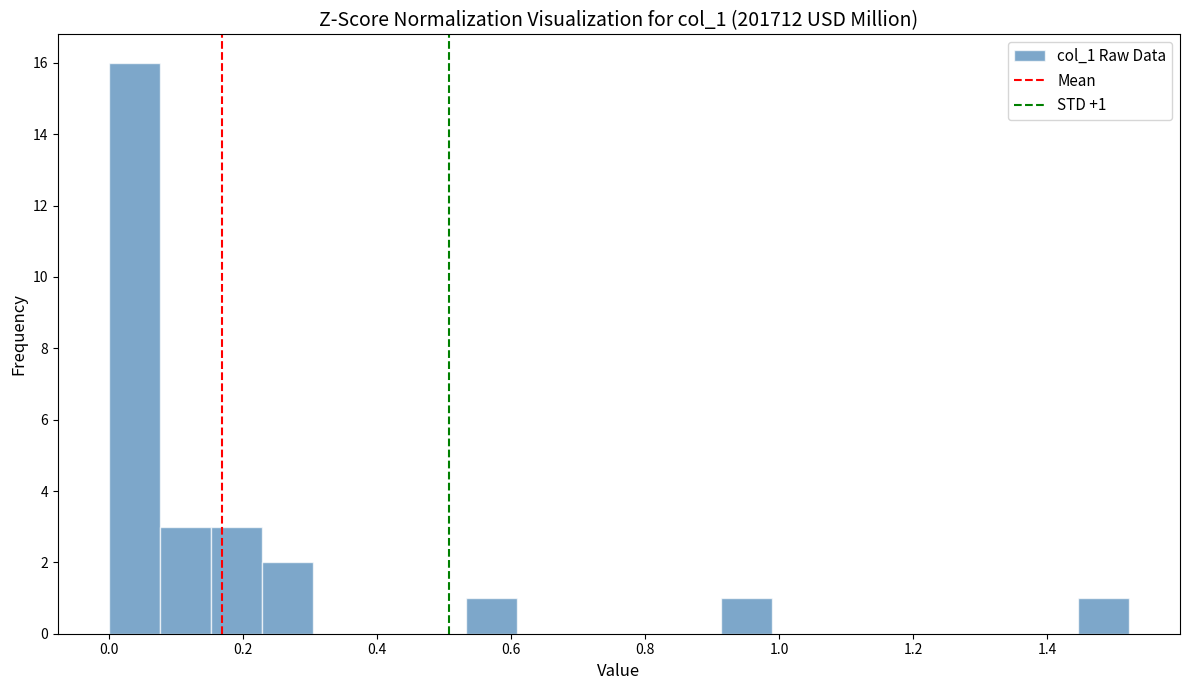

Around what value on the x-axis is the tallest bar? Give the approximate position of its centre, as read against the axis.

0.04